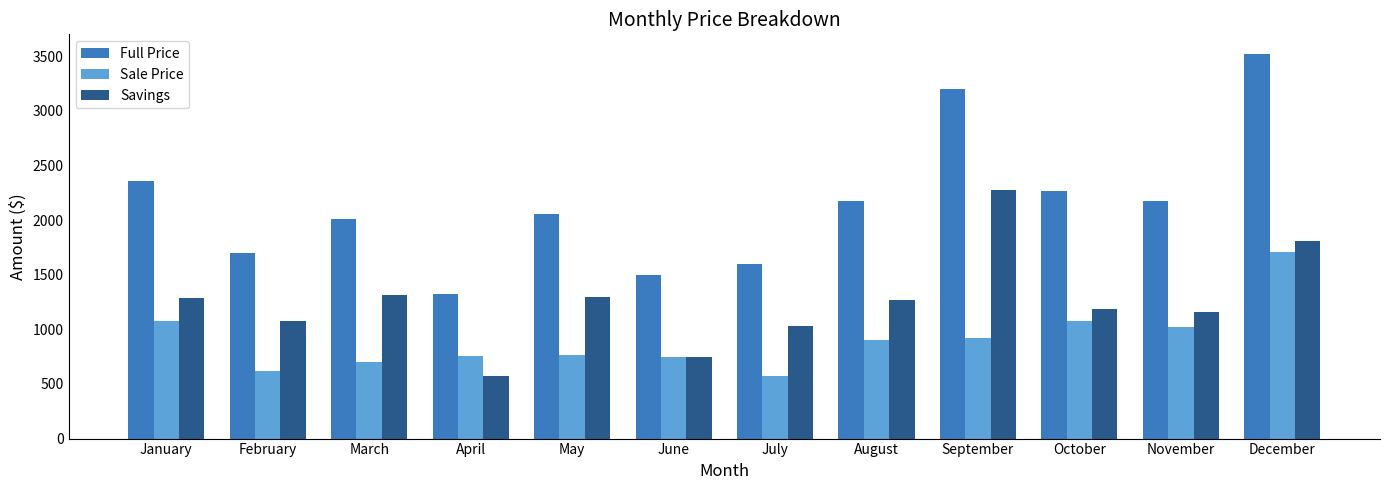

At how many categories does at least one series exceed 3312?

1